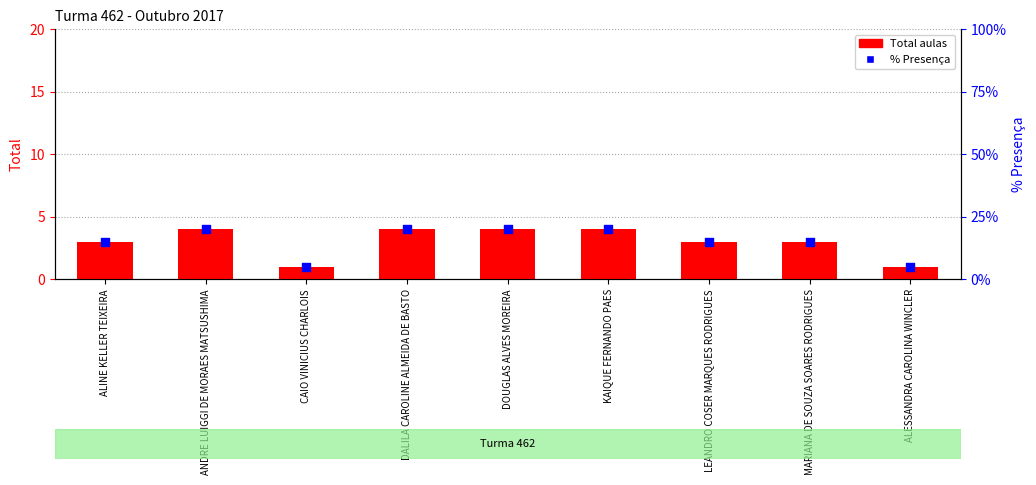

What are all the series names shown in the legend?

Total aulas, % Presença